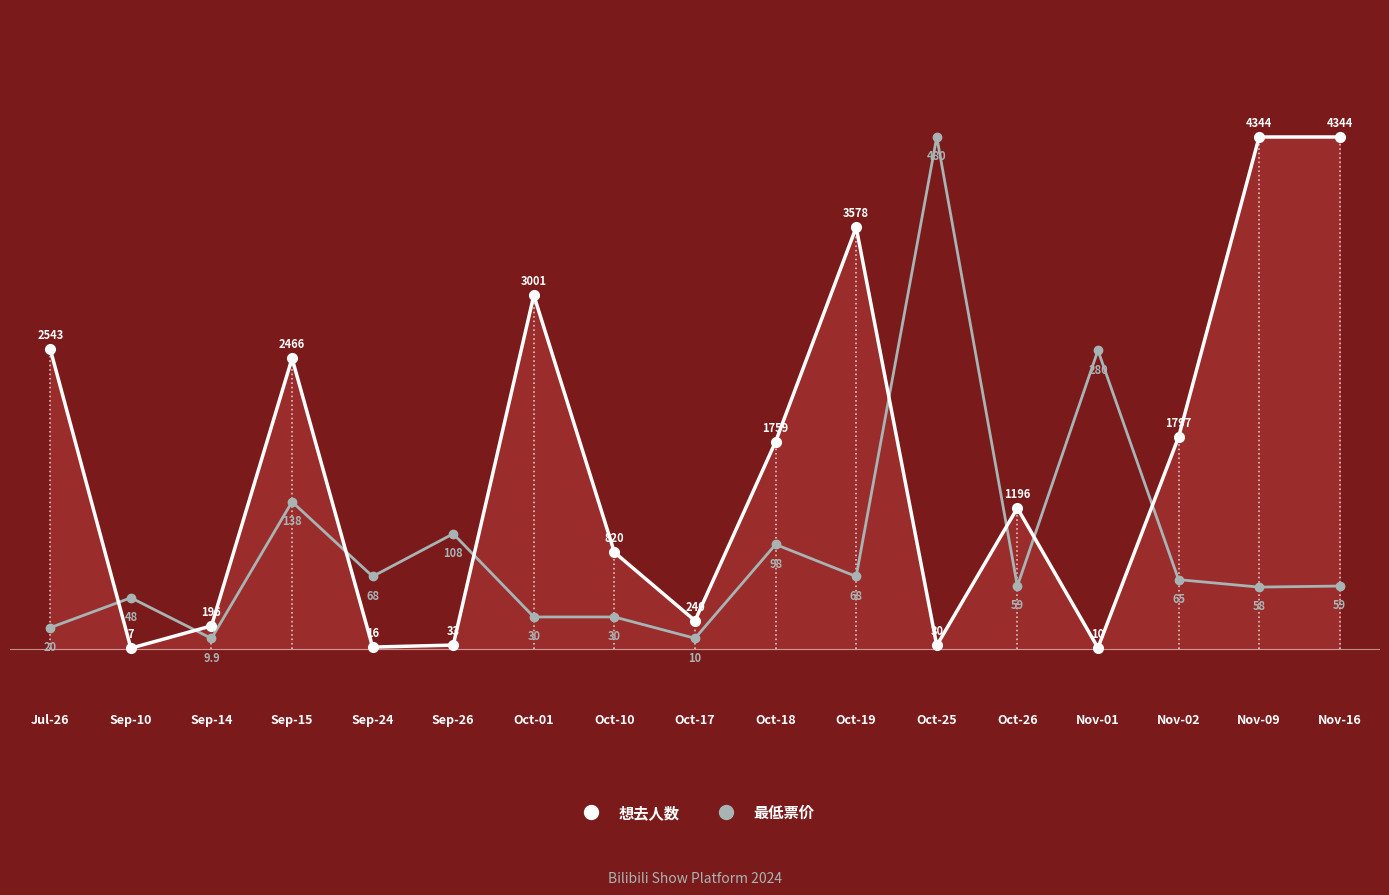

Rank the series by their average value, from lowest to highest.

最低票价, 想去人数